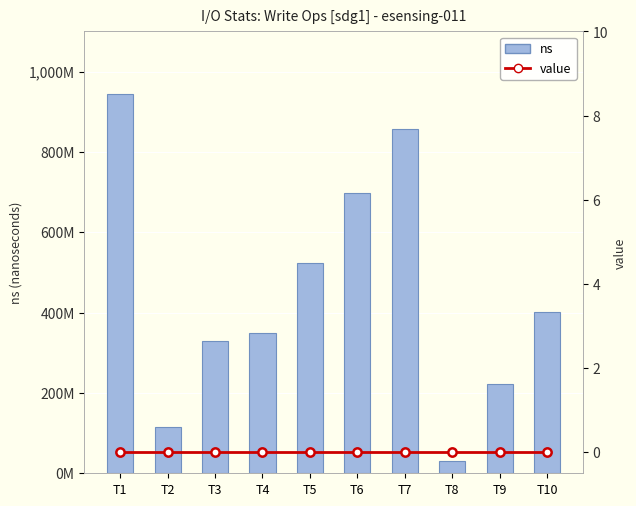

What is the sum of all ns values?

4469034436